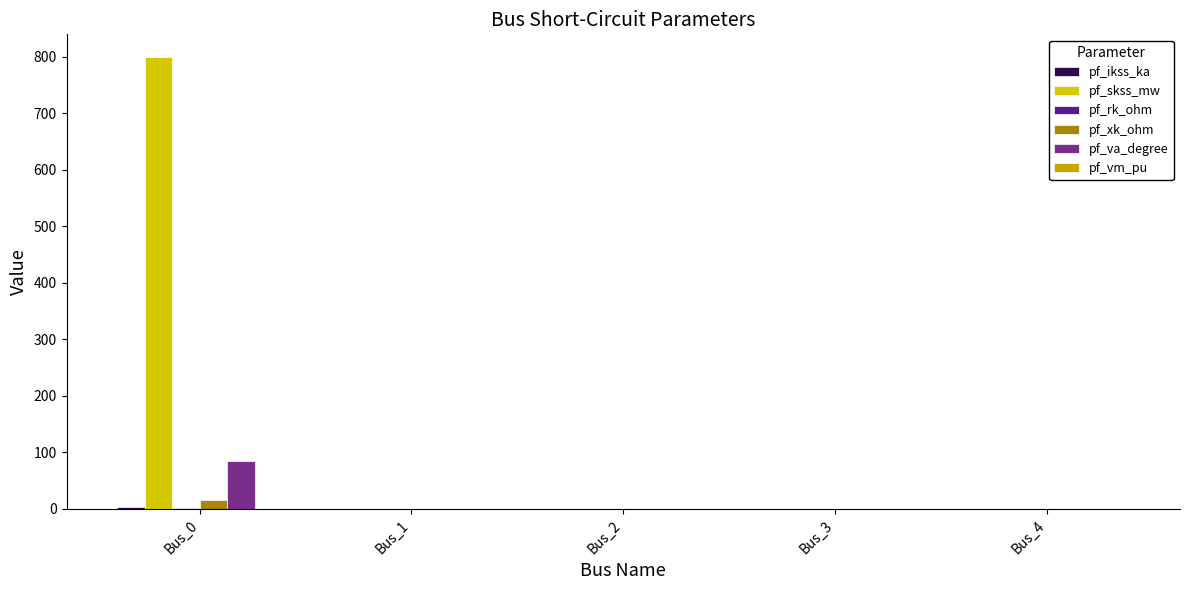

Count the pf_ikss_ka values in the range 0 to 1.

4